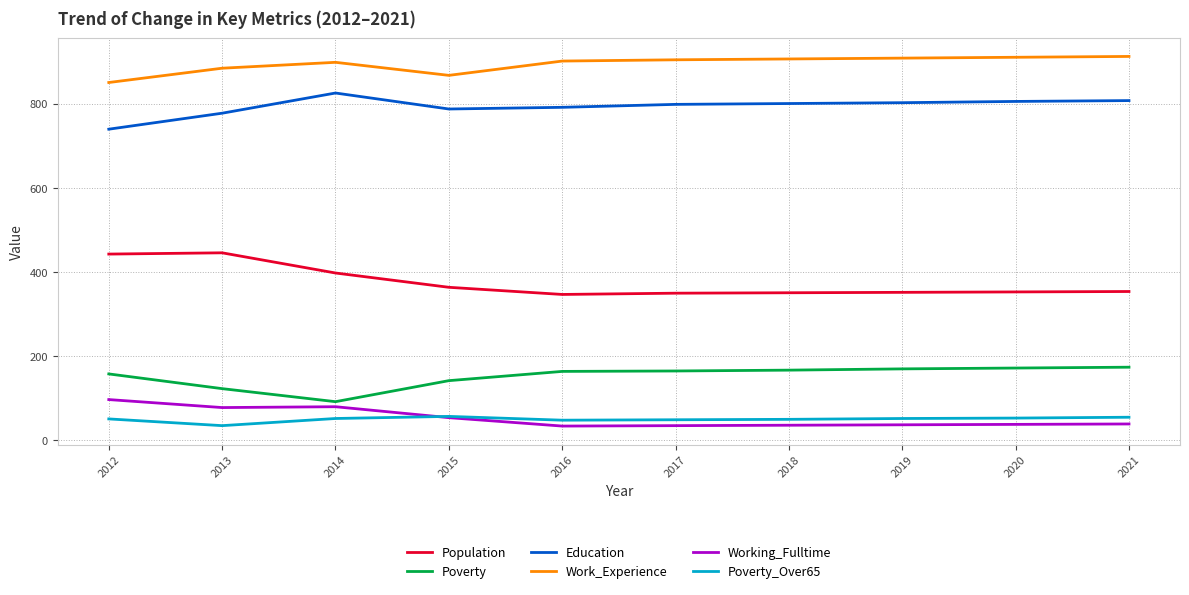

How many lines are shown in the chart?

6